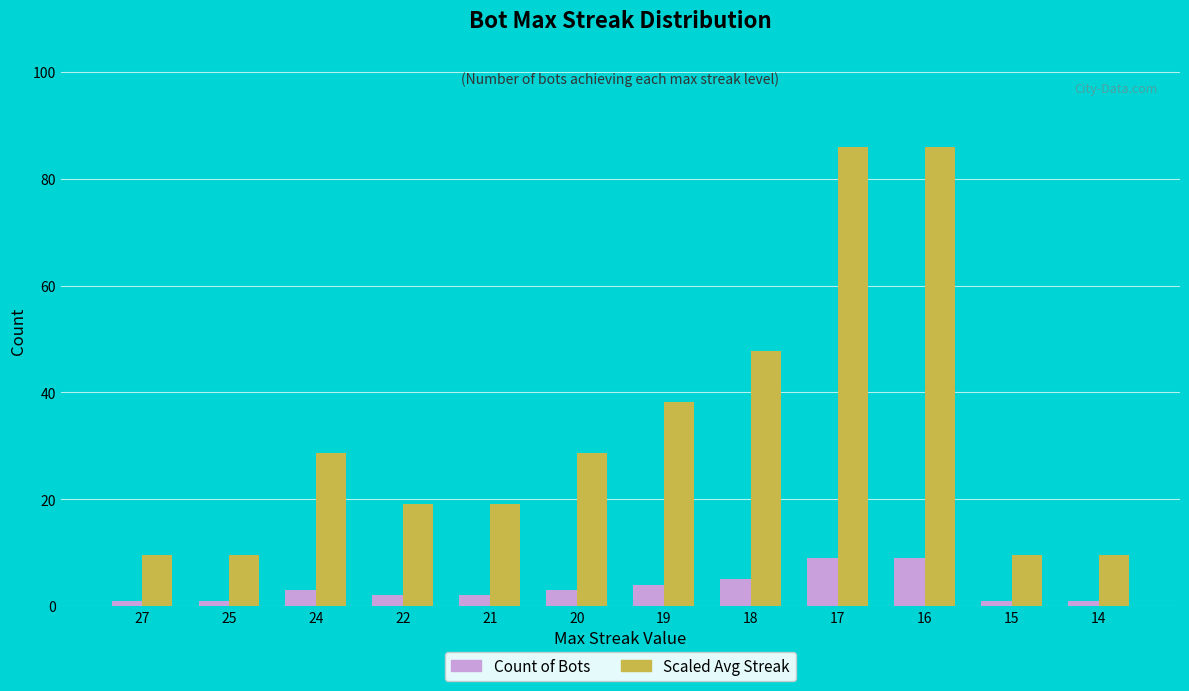

How many values in the Count of Bots series are below 3?

6